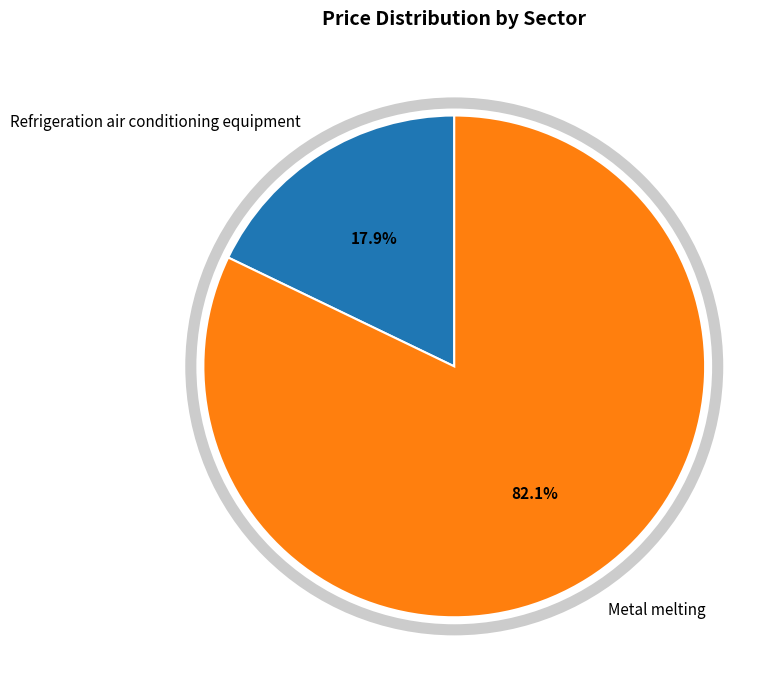

To the nearest percent, what percentage of the pie is Metal melting?

82%